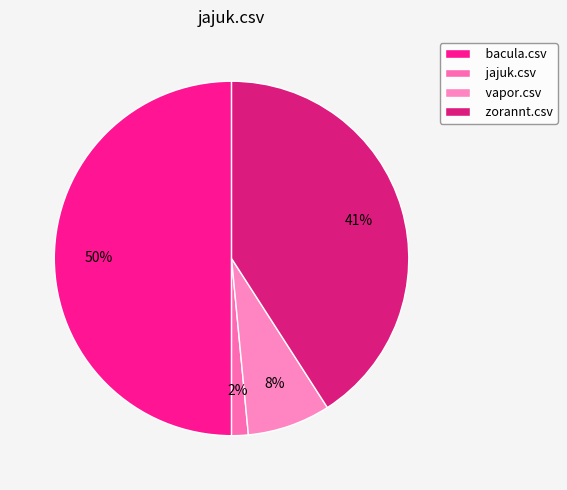

Do jajuk.csv and vapor.csv together represent more than half of the pie?

No